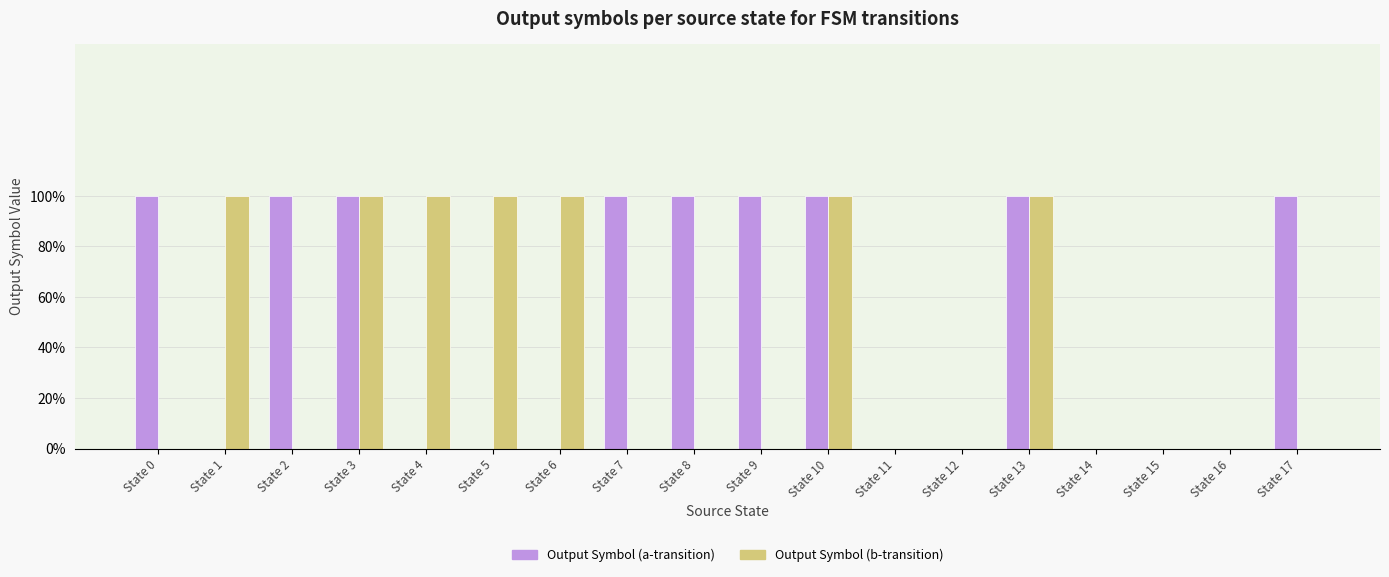

Are the bars horizontal?

No